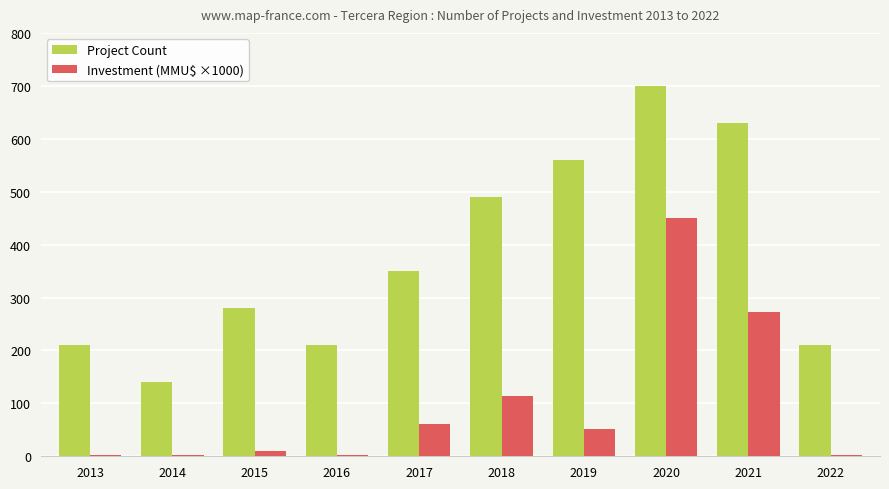

At which category is the sum across all series the highest?

2020